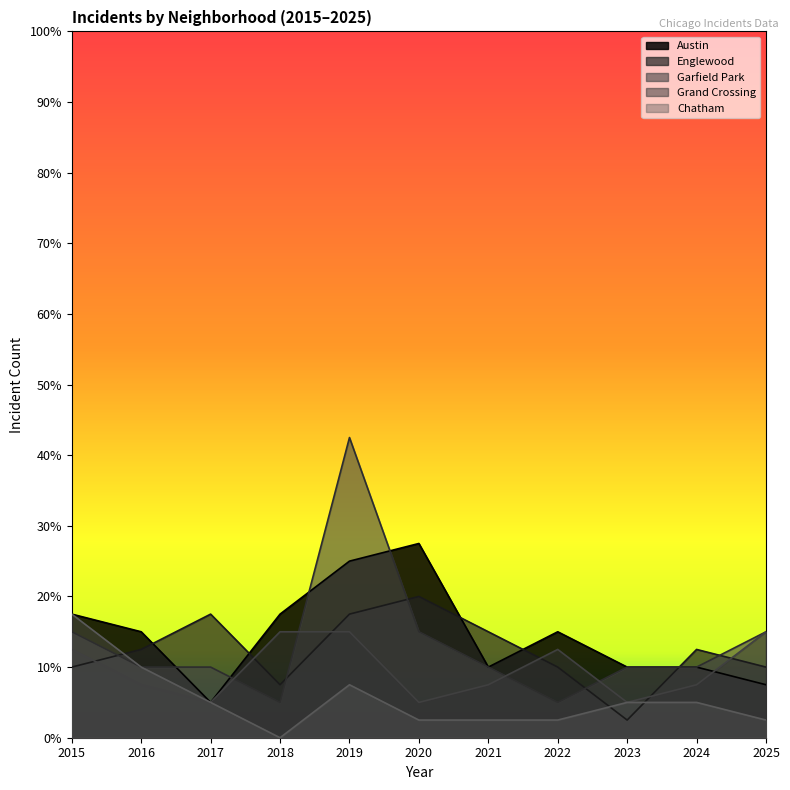

Rank the categories by Garfield Park value from lowest to highest.

2018, 2022, 2016, 2017, 2021, 2023, 2024, 2015, 2020, 2025, 2019